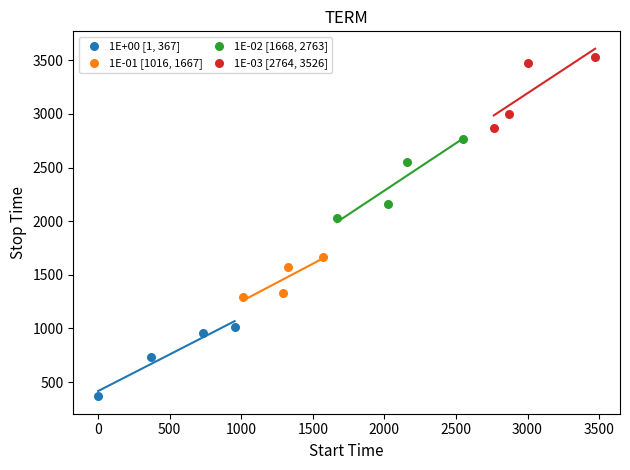

Which series contains the highest Y value?

1E-03 [2764, 3526]